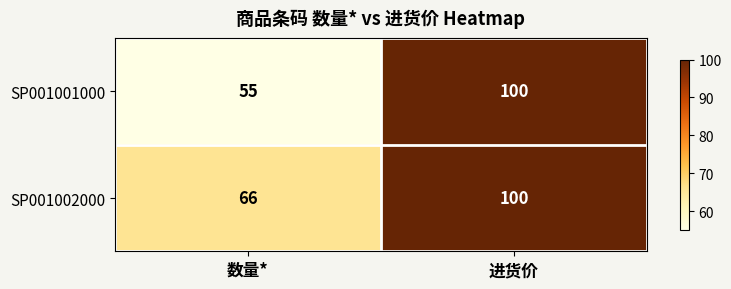

Which series changed the most between 数量* and 进货价?

SP001001000